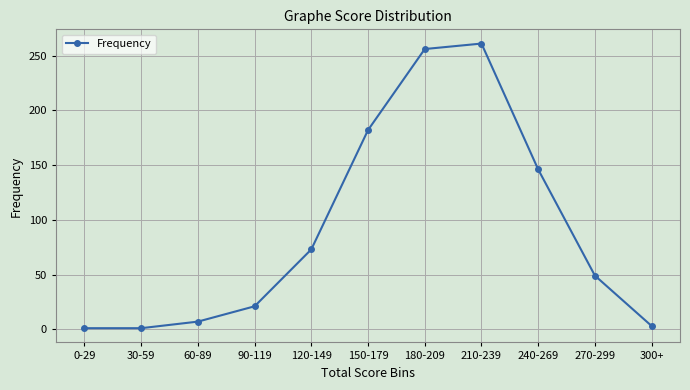

Where is the first local maximum?

210-239